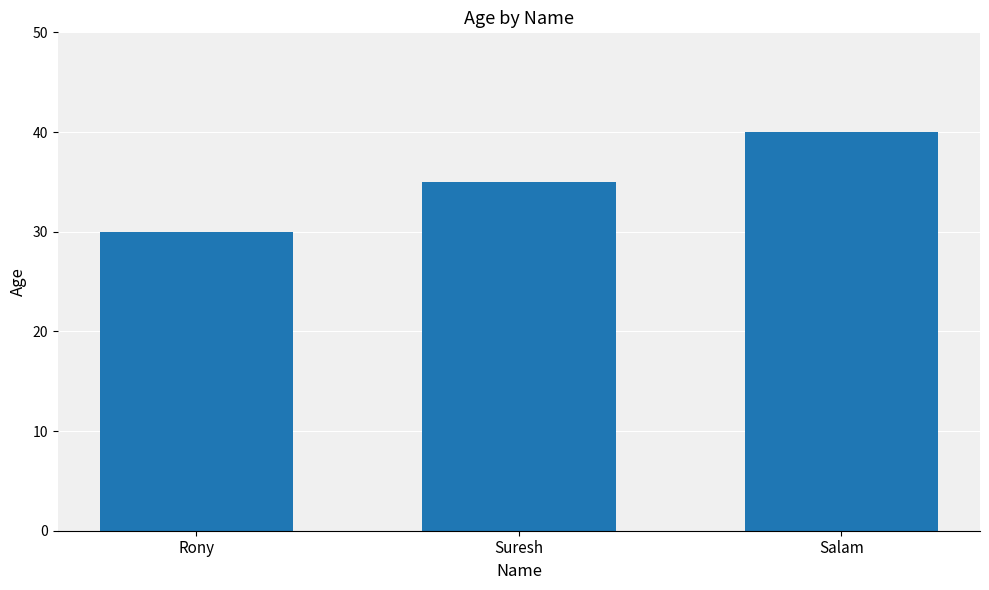

What is the difference between the maximum and second lowest values?

5